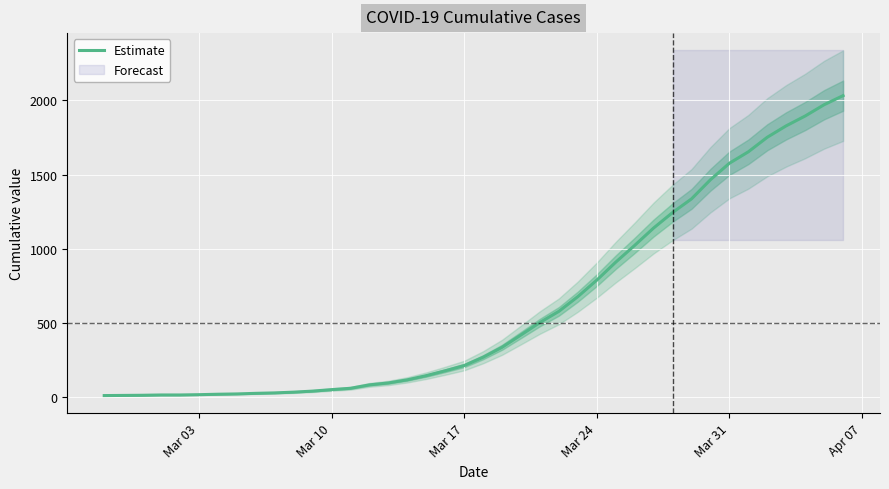

The chart shows a value of 460 at 20. True or false?

False